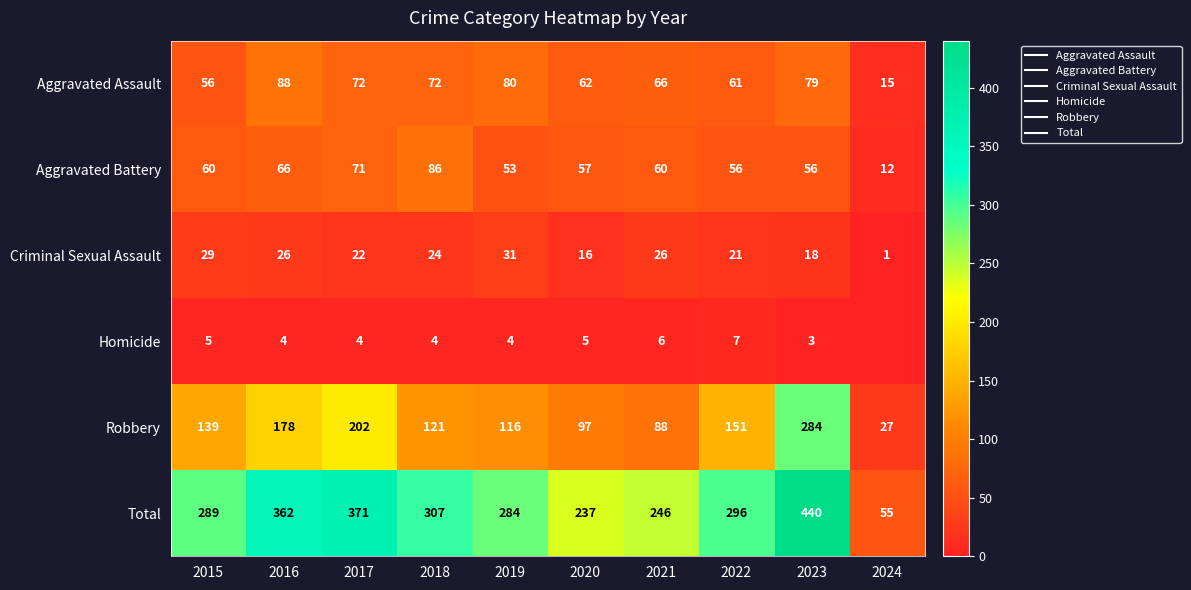

Is it true that Homicide equals 4 at 2018?

True